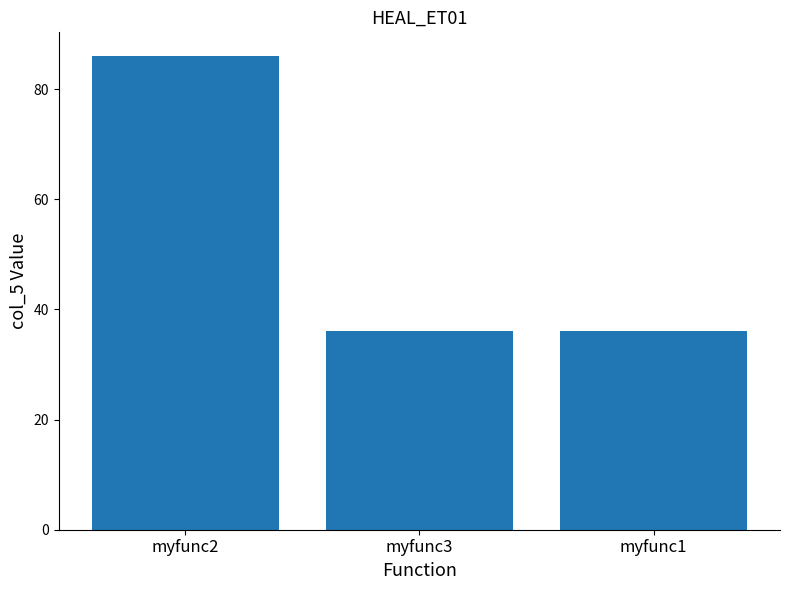

How many distinct data groups are displayed?

1